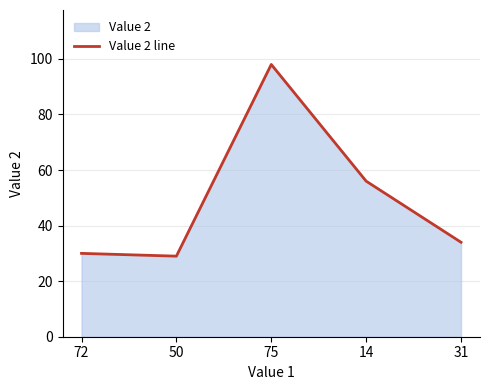

Reading right to left, list all the values displayed in this chart.

34	56	98	29	30